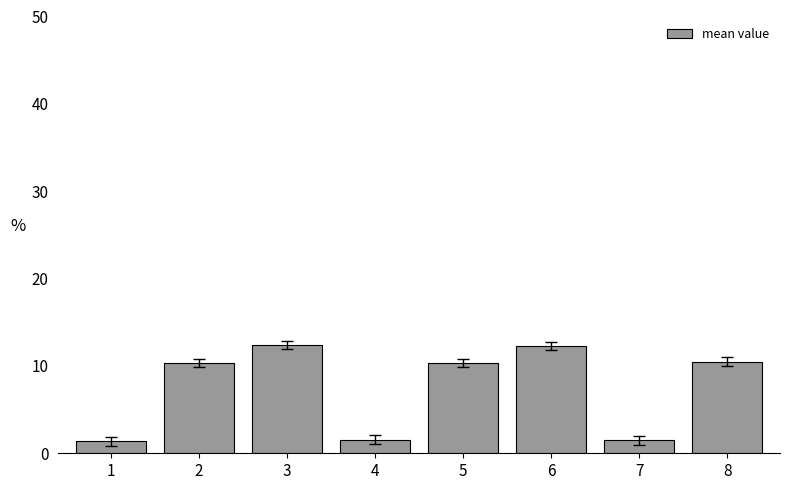

Does the chart contain stacked bars?

No